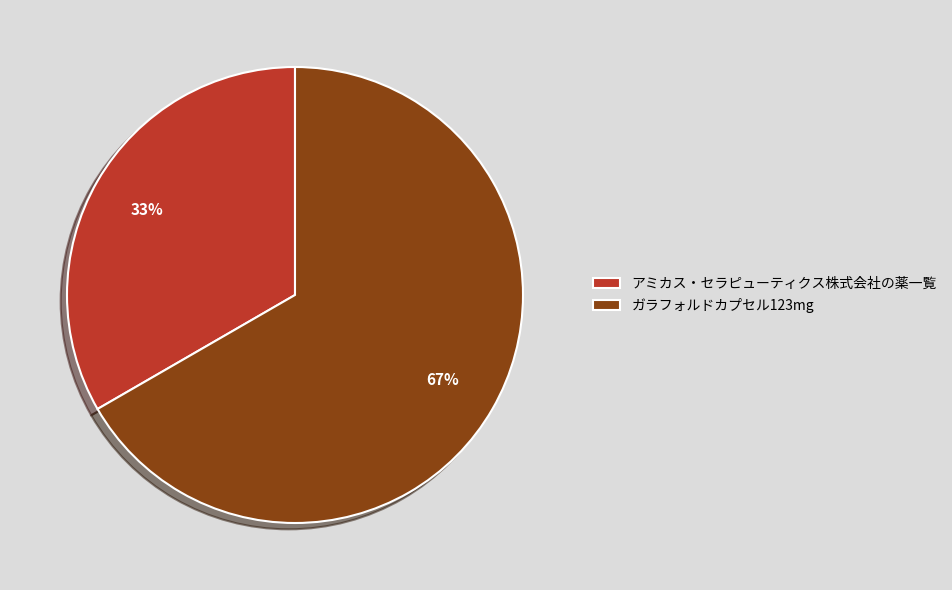

True or false: ガラフォルドカプセル123mg accounts for 74% of the total.

False